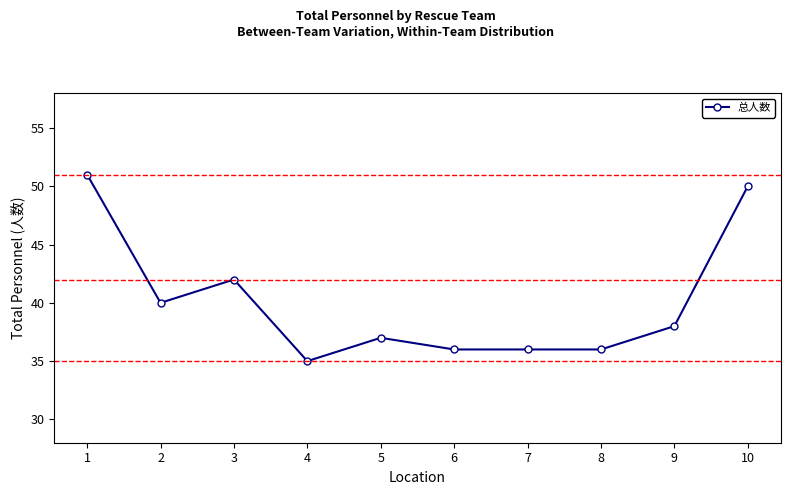

What is the ratio of the value at 5 to the value at 9?

1.0